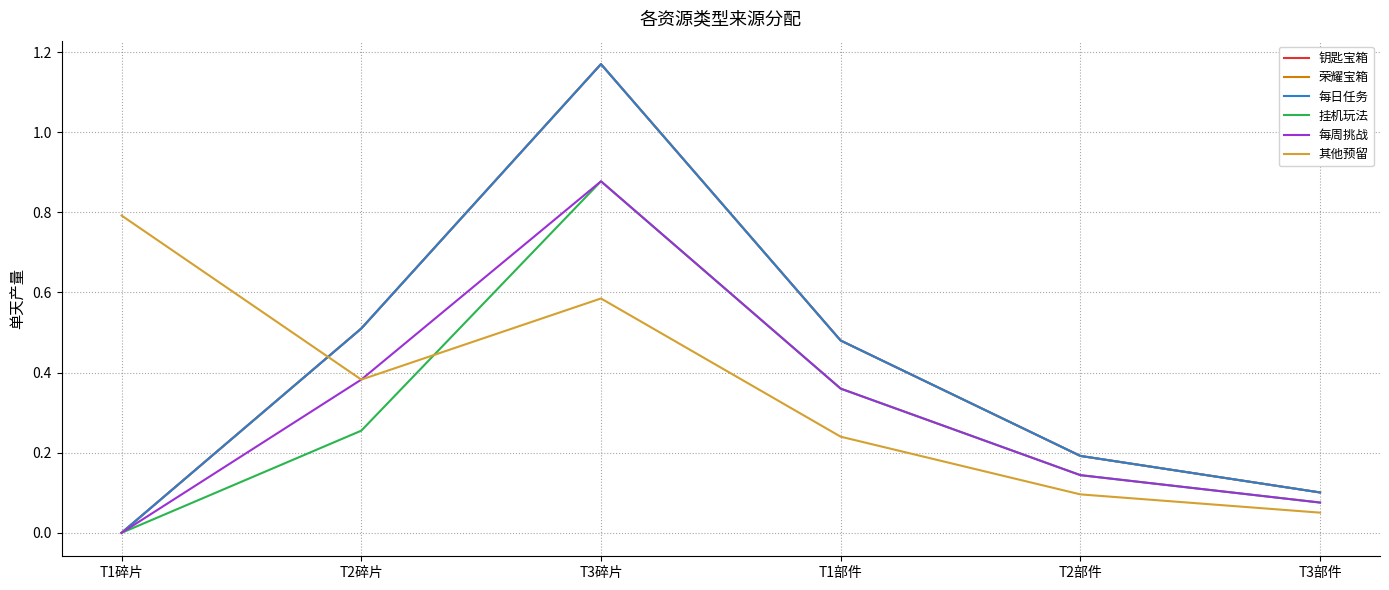

At which category is the sum across all series the highest?

T3碎片